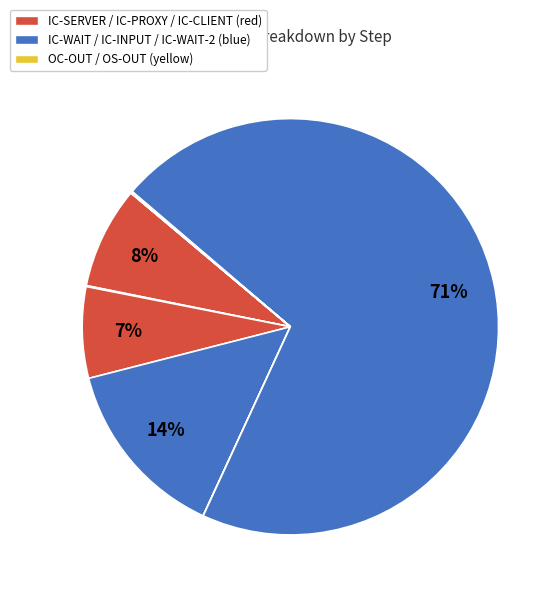

To the nearest percent, what is the average slice percentage?

11%